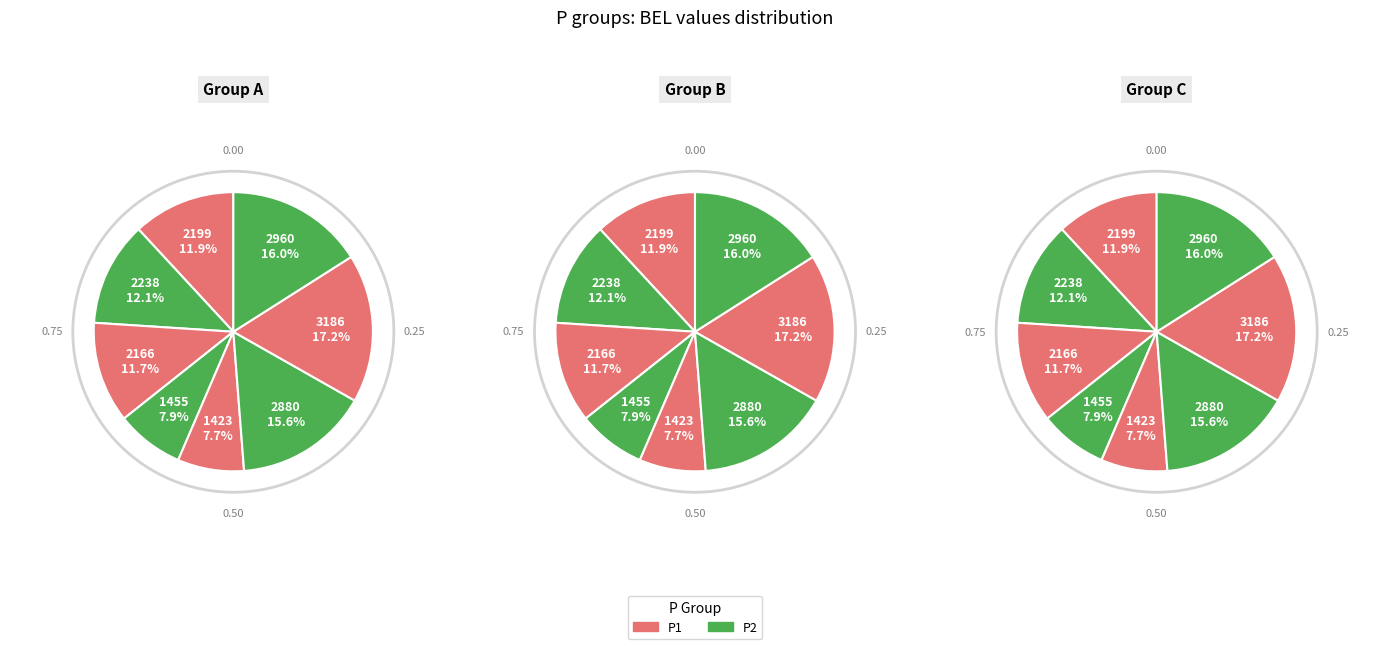

How many slices are in this pie chart?

8